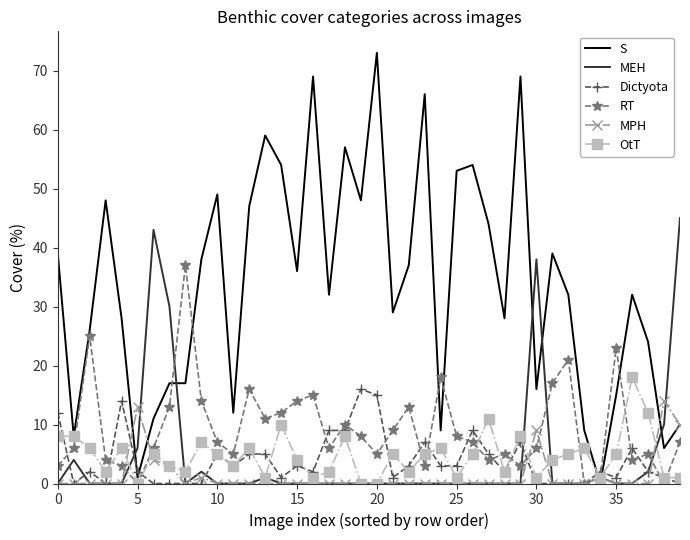

Which series has the largest range (max minus min)?

S